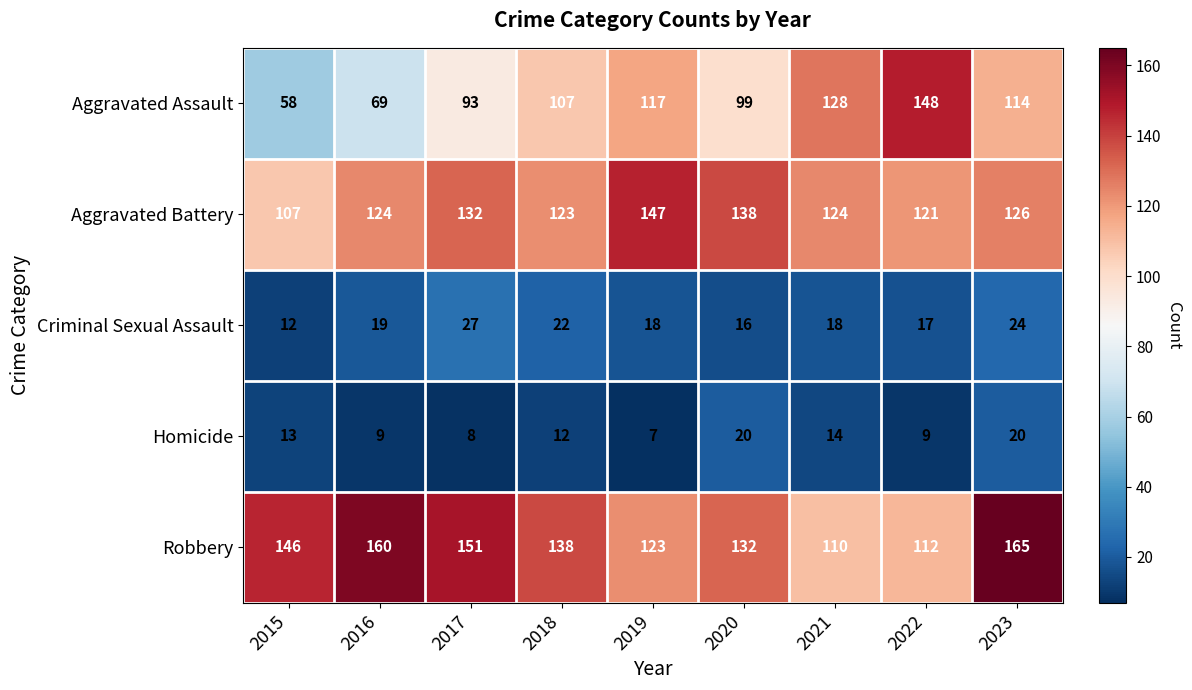

What is the difference between the second highest and second lowest values in the Aggravated Assault series?

59